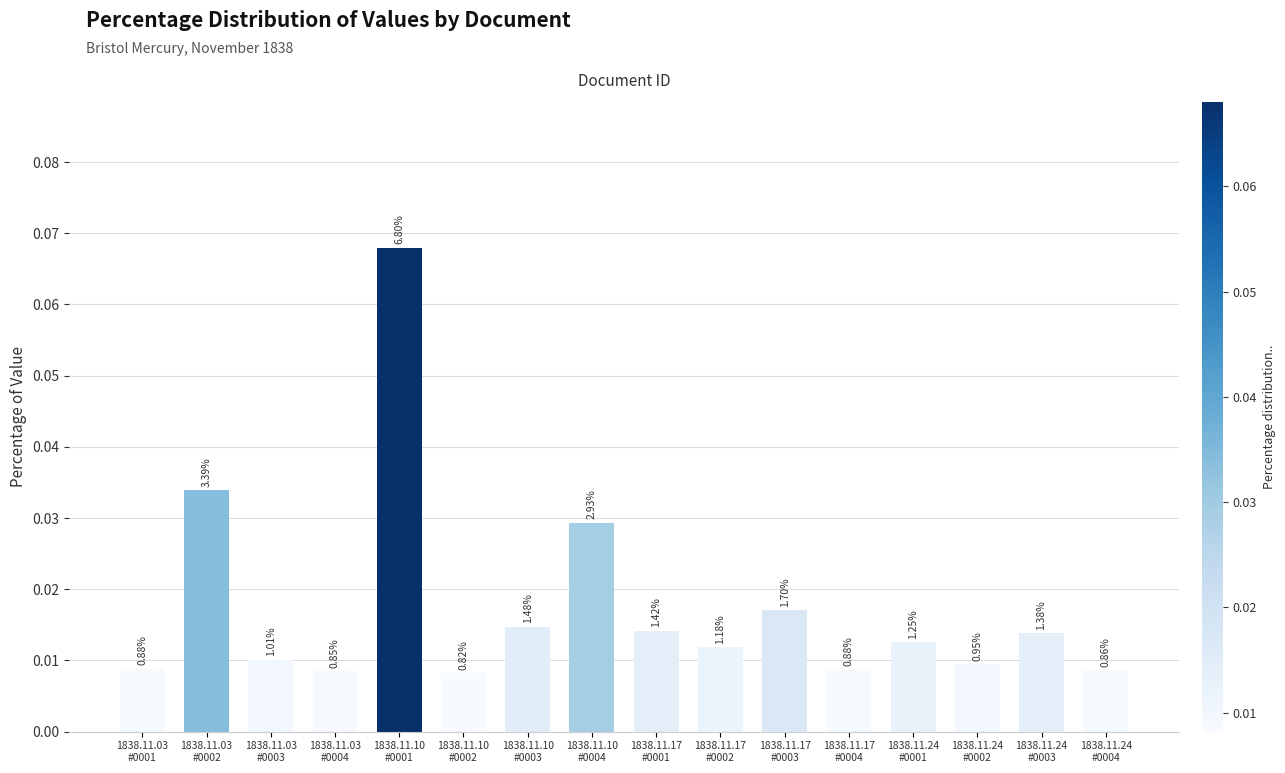

How many values are between 0 and 1?

16